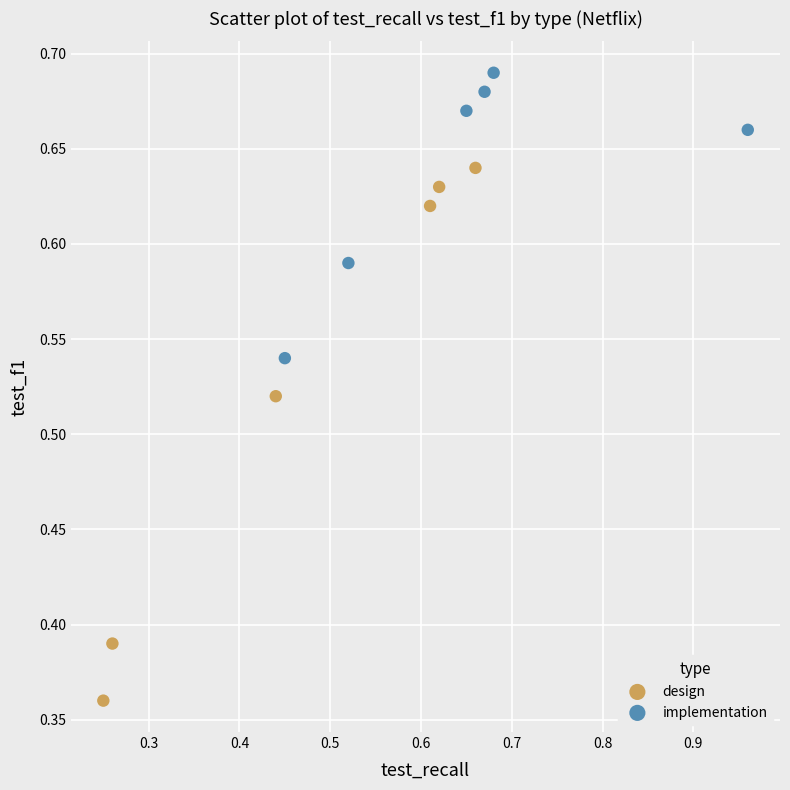

Which series has the widest spread of Y values?

design